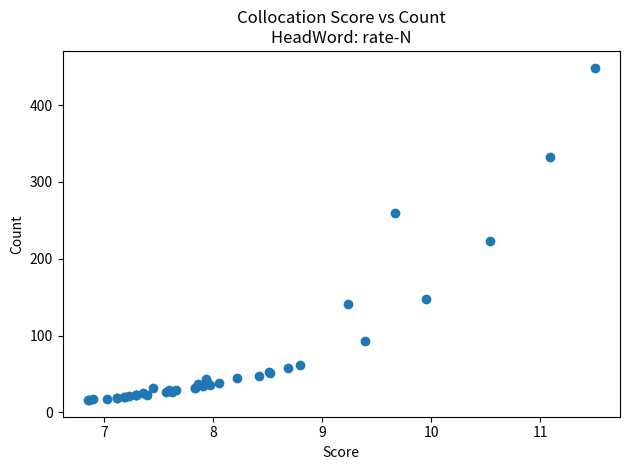

What Y value in the scatter plot is closest to 232?

223